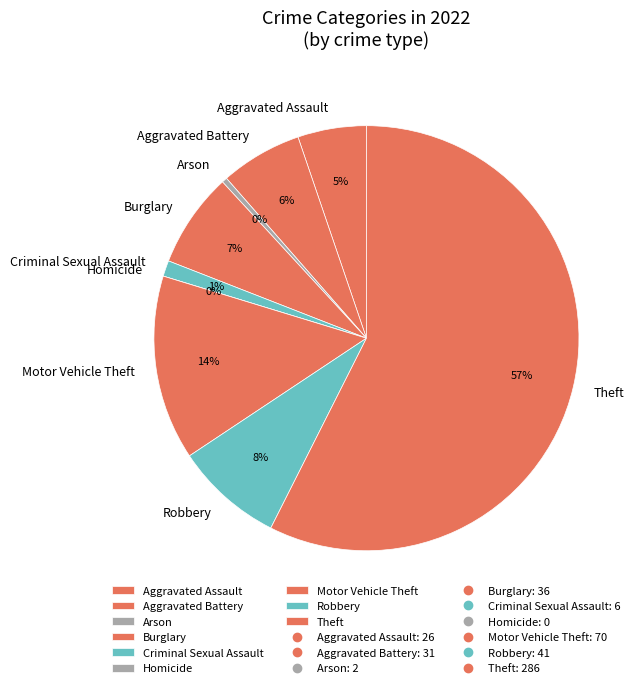

Which category accounts for the majority?

Theft